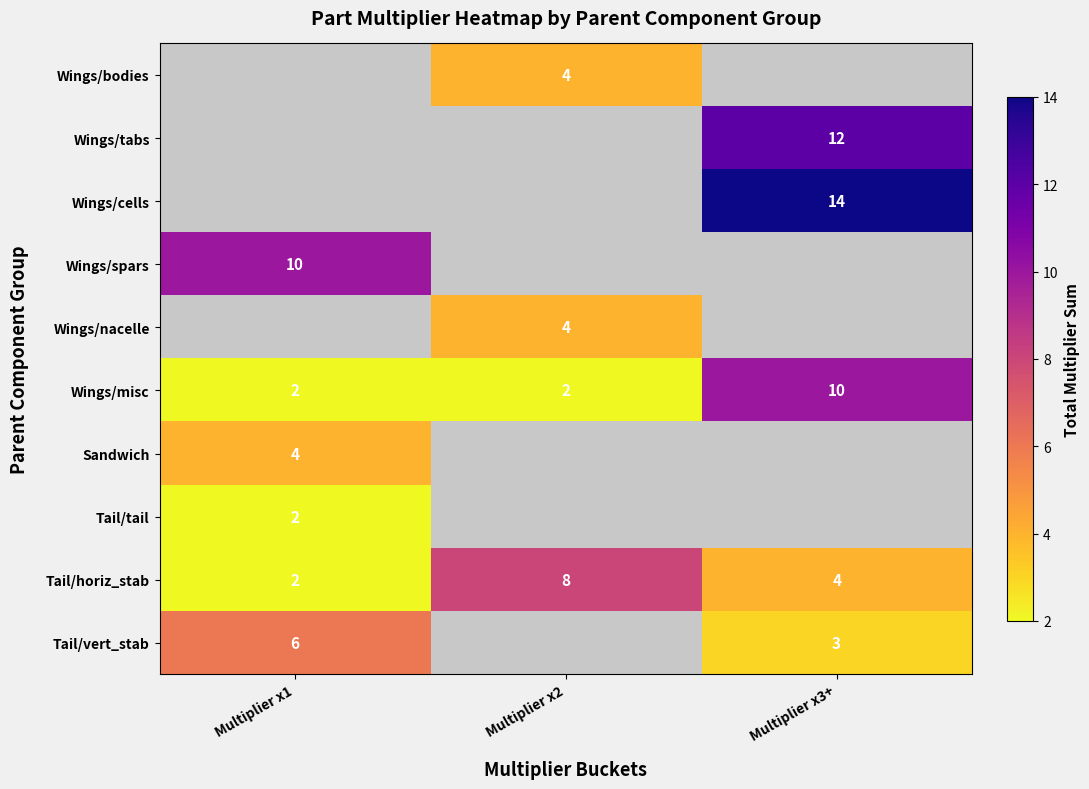

What value does the Tail/horiz_stab series have at Multiplier x3+?

4